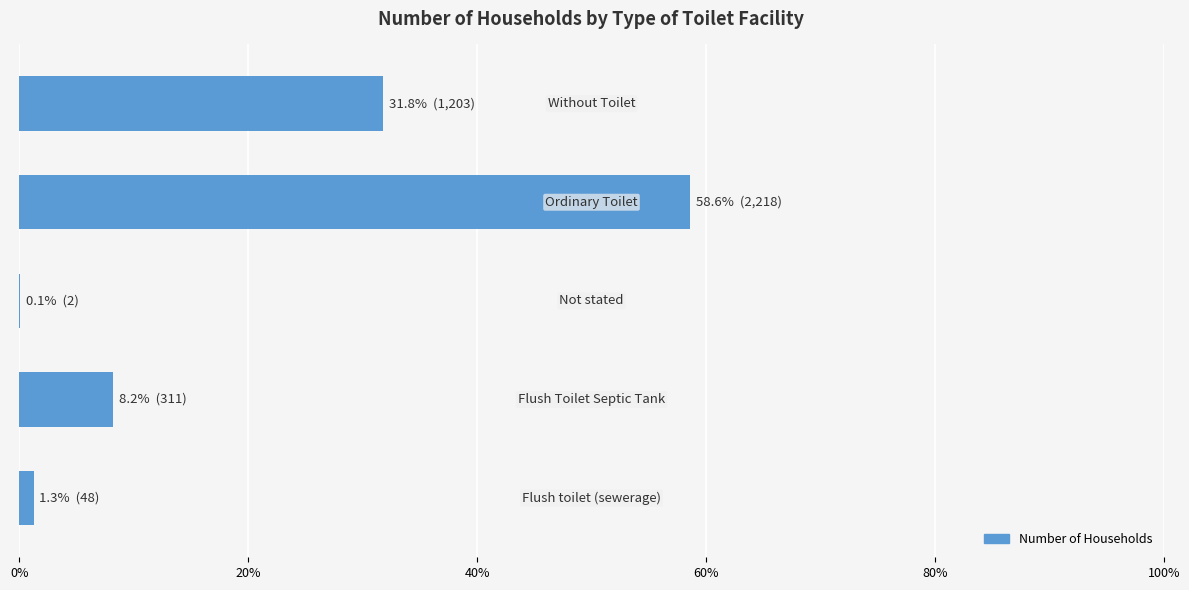

Are the bars horizontal?

Yes